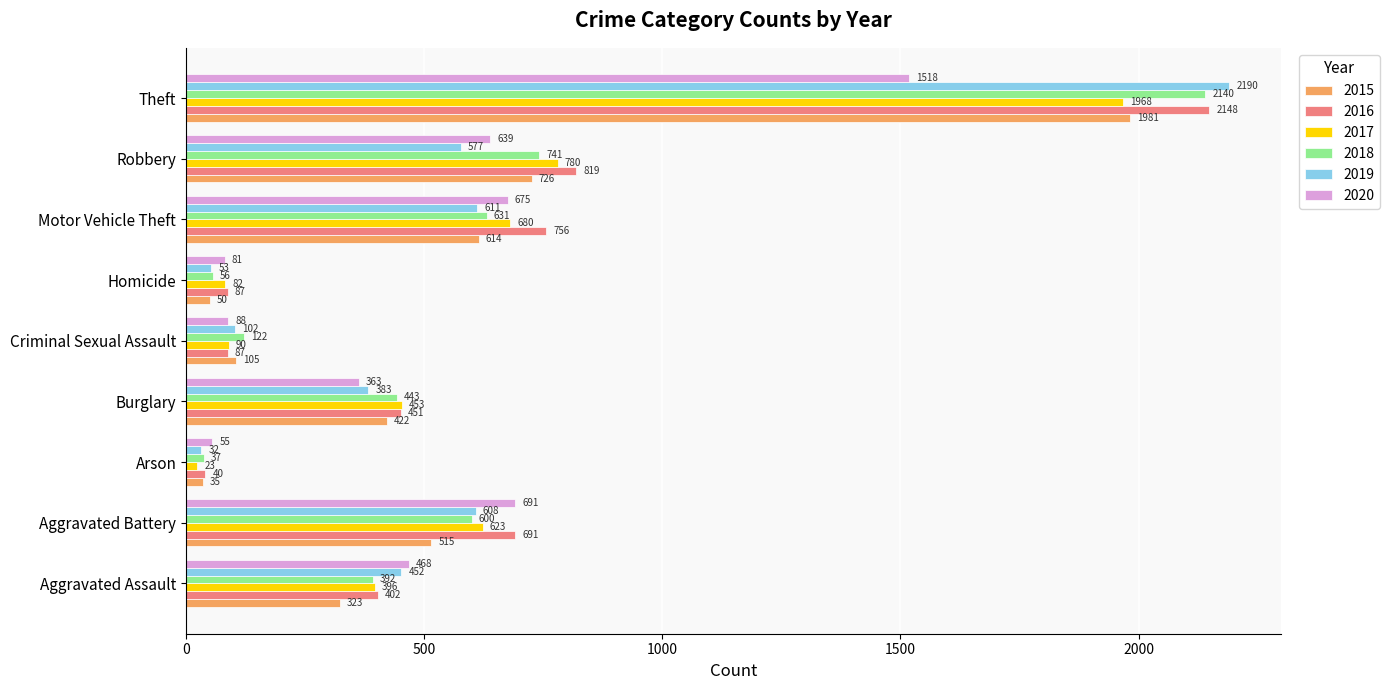

What are all the series names shown in the legend?

2015, 2016, 2017, 2018, 2019, 2020